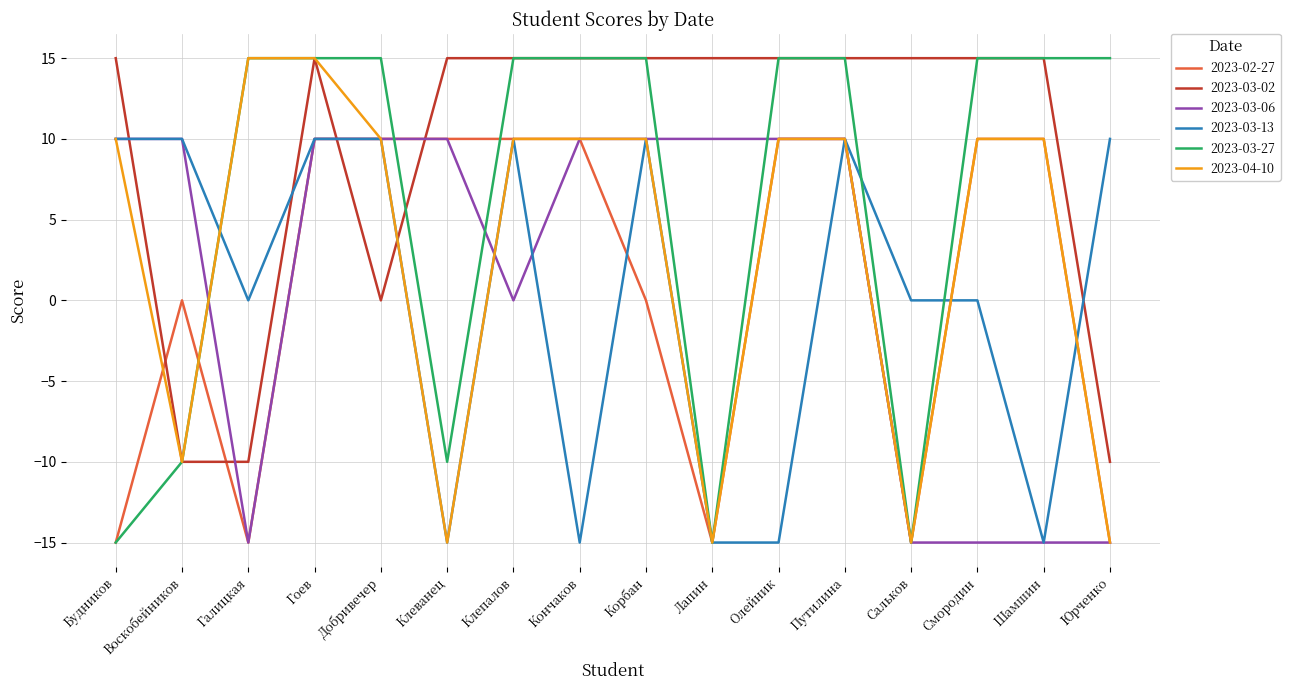

True or false: 2023-04-10 has a value of -15 at Сальков.

True